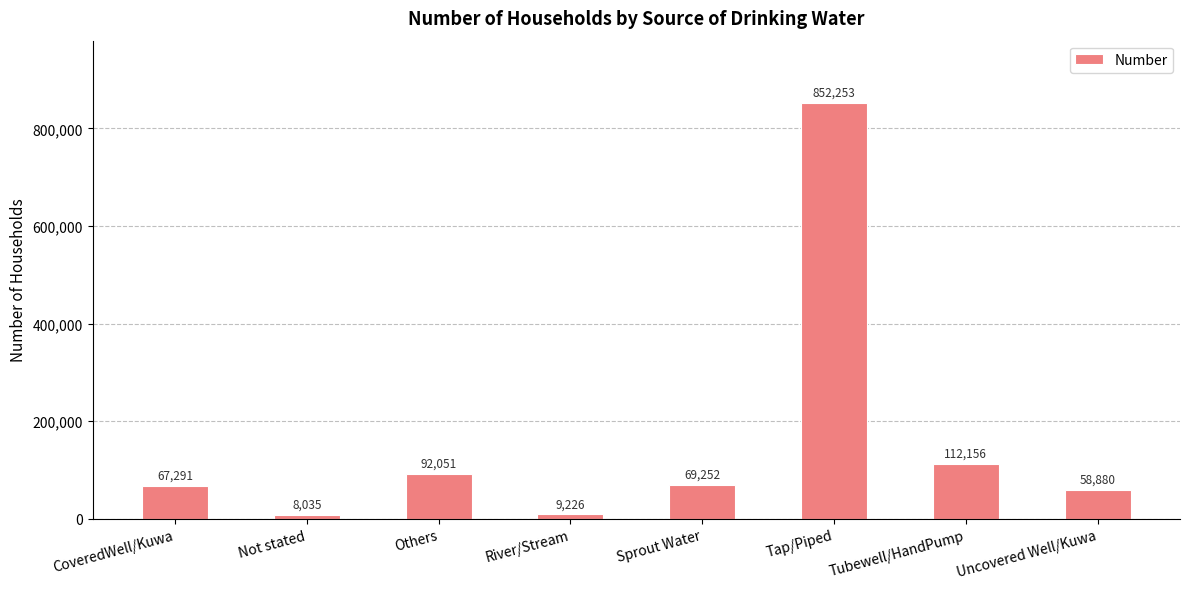

Which has a higher value, Others or Not stated?

Others